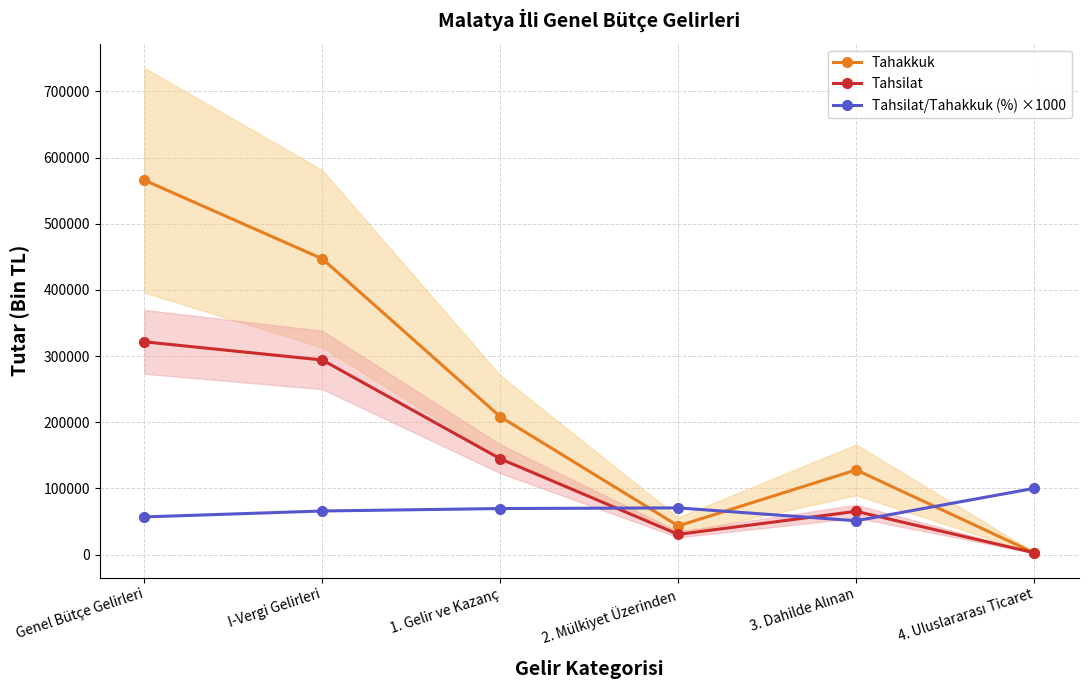

How many values in the Tahakkuk series are below 208240?

3